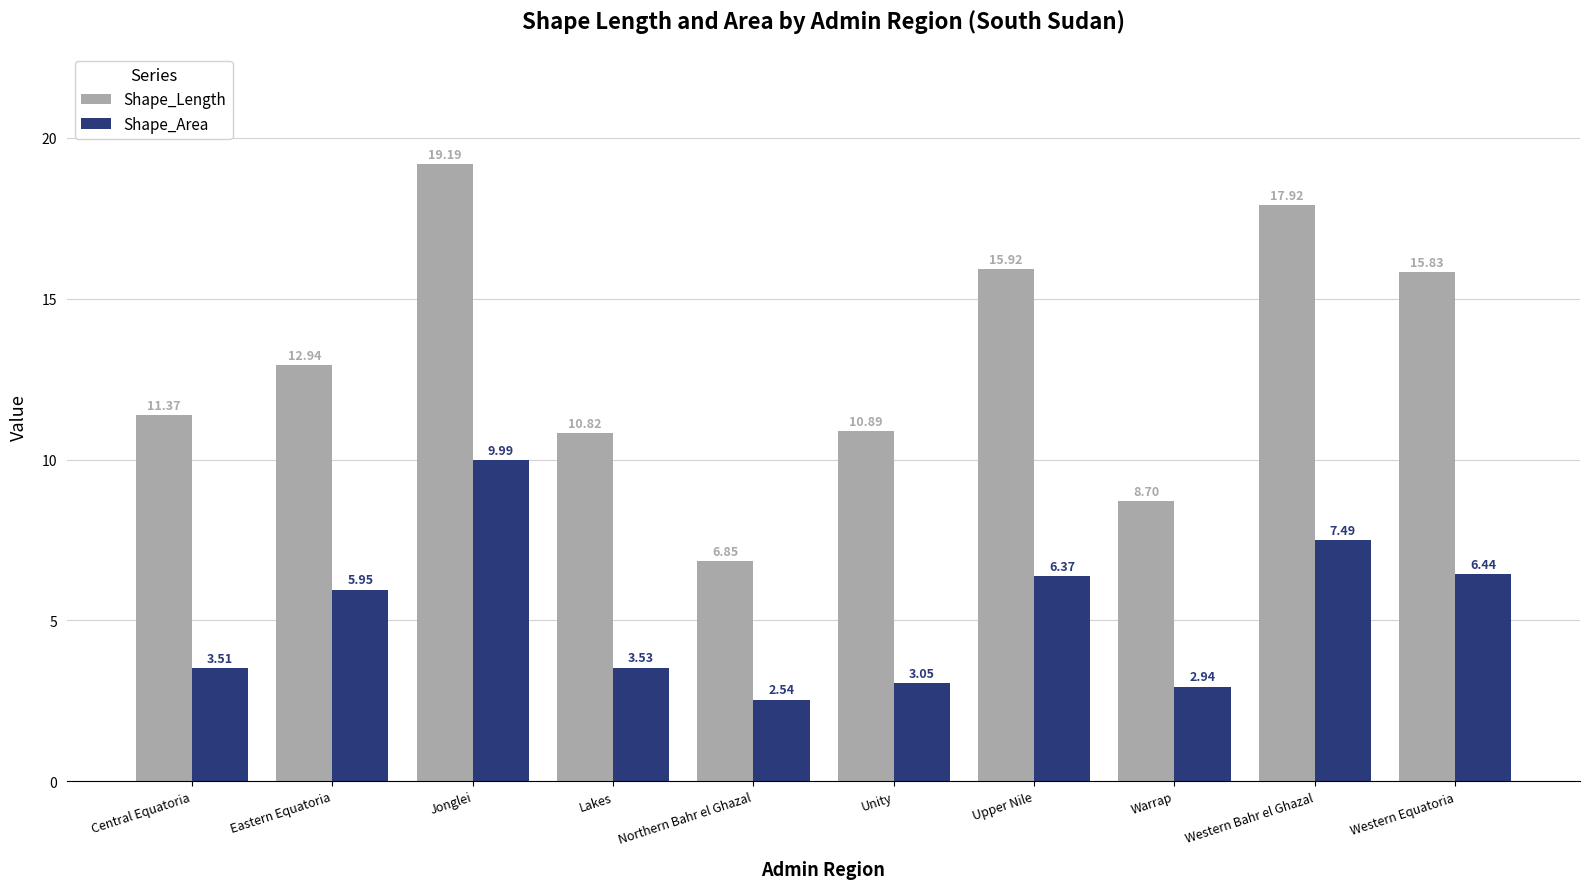

At how many categories does at least one series exceed 14?

4